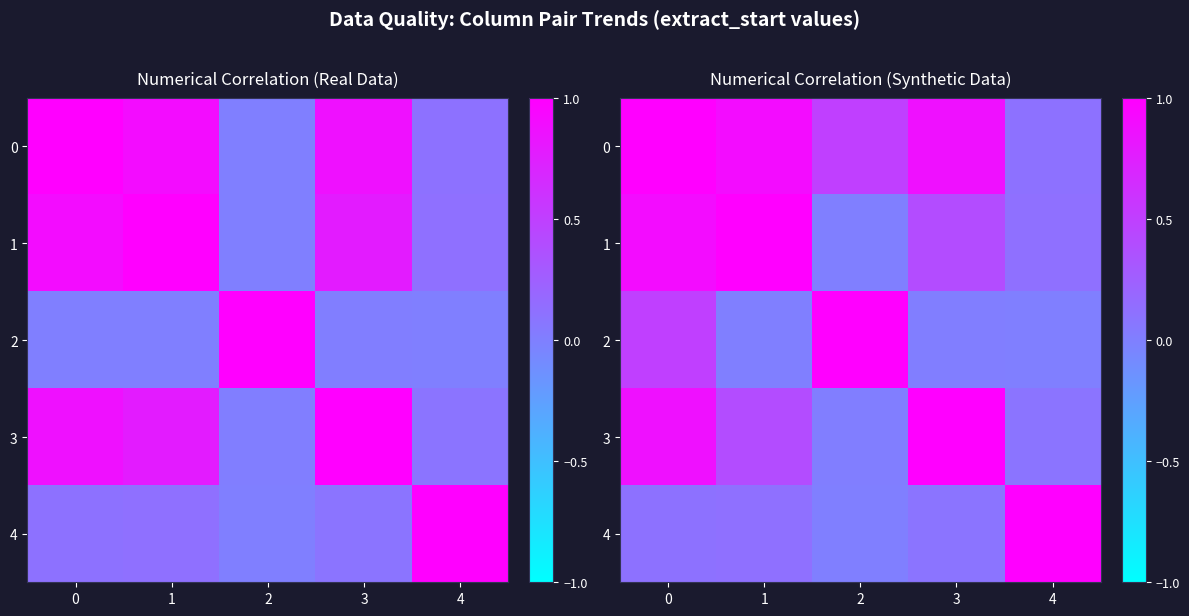

Between 3 and 4, which series saw the biggest shift?

3